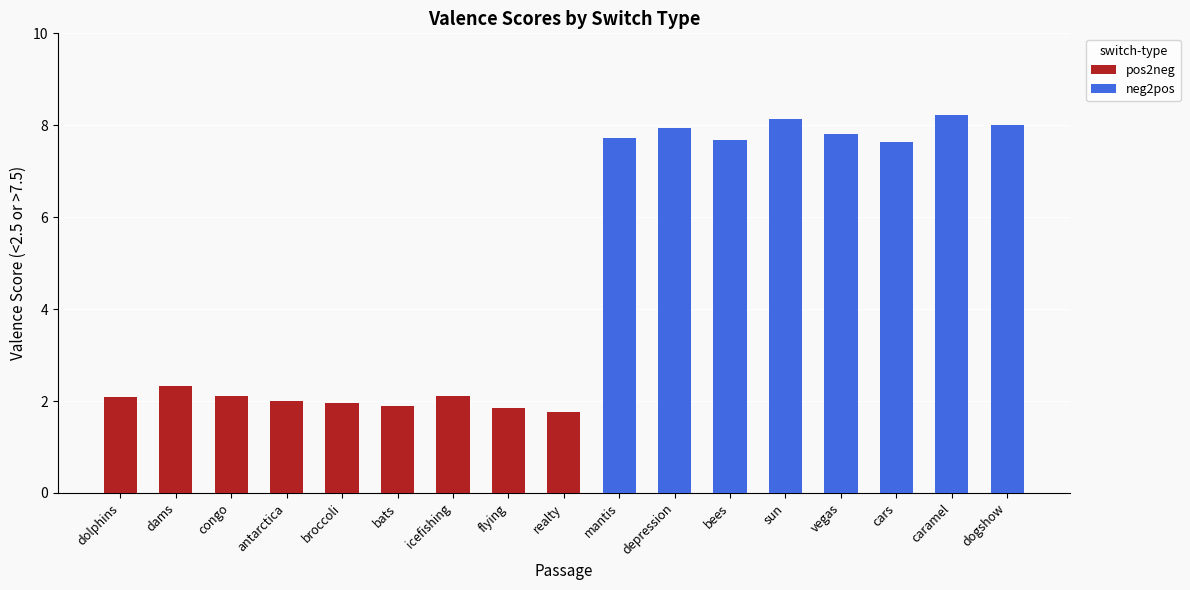

Which category has the lowest value in the neg2pos series?

dolphins